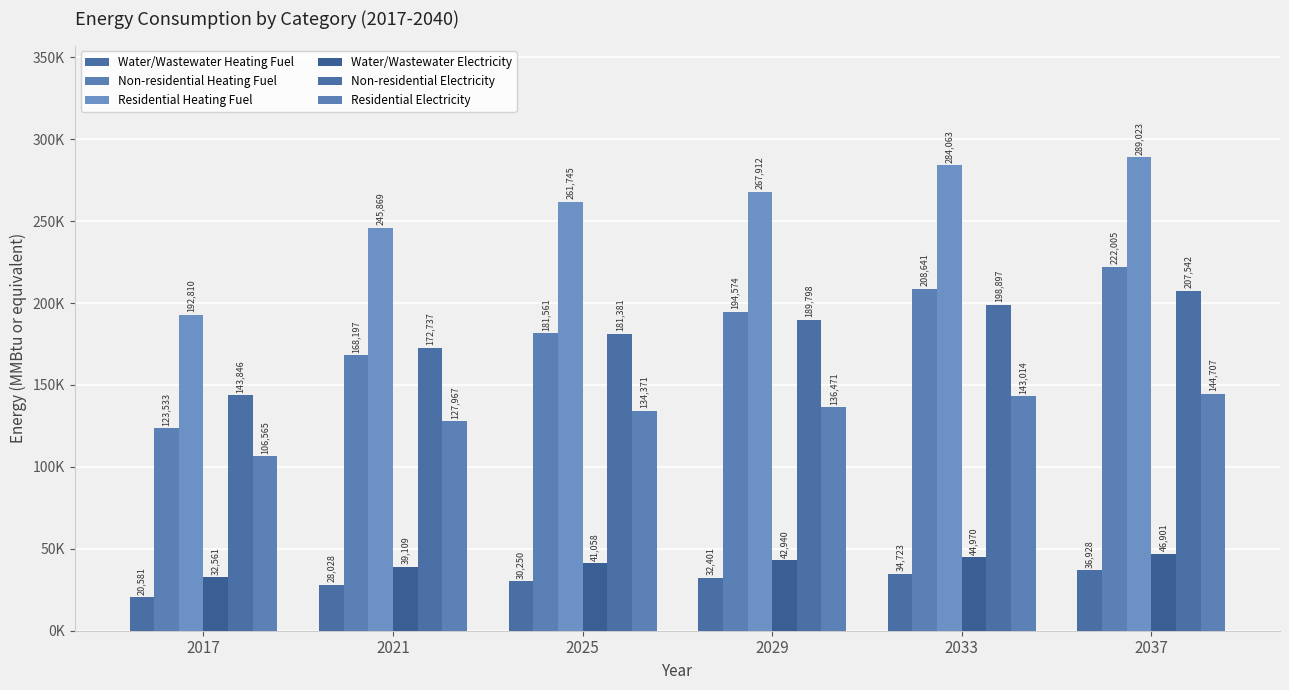

Which series has the largest total across all categories?

Residential Heating Fuel